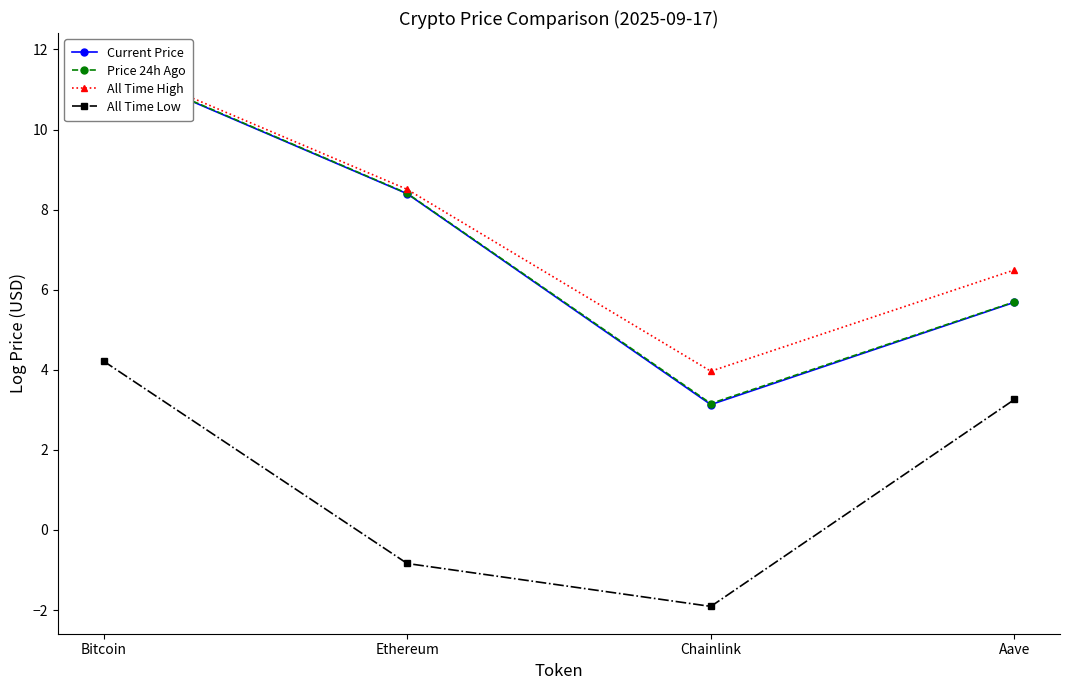

What is the lowest value of the All Time High series?

4.0